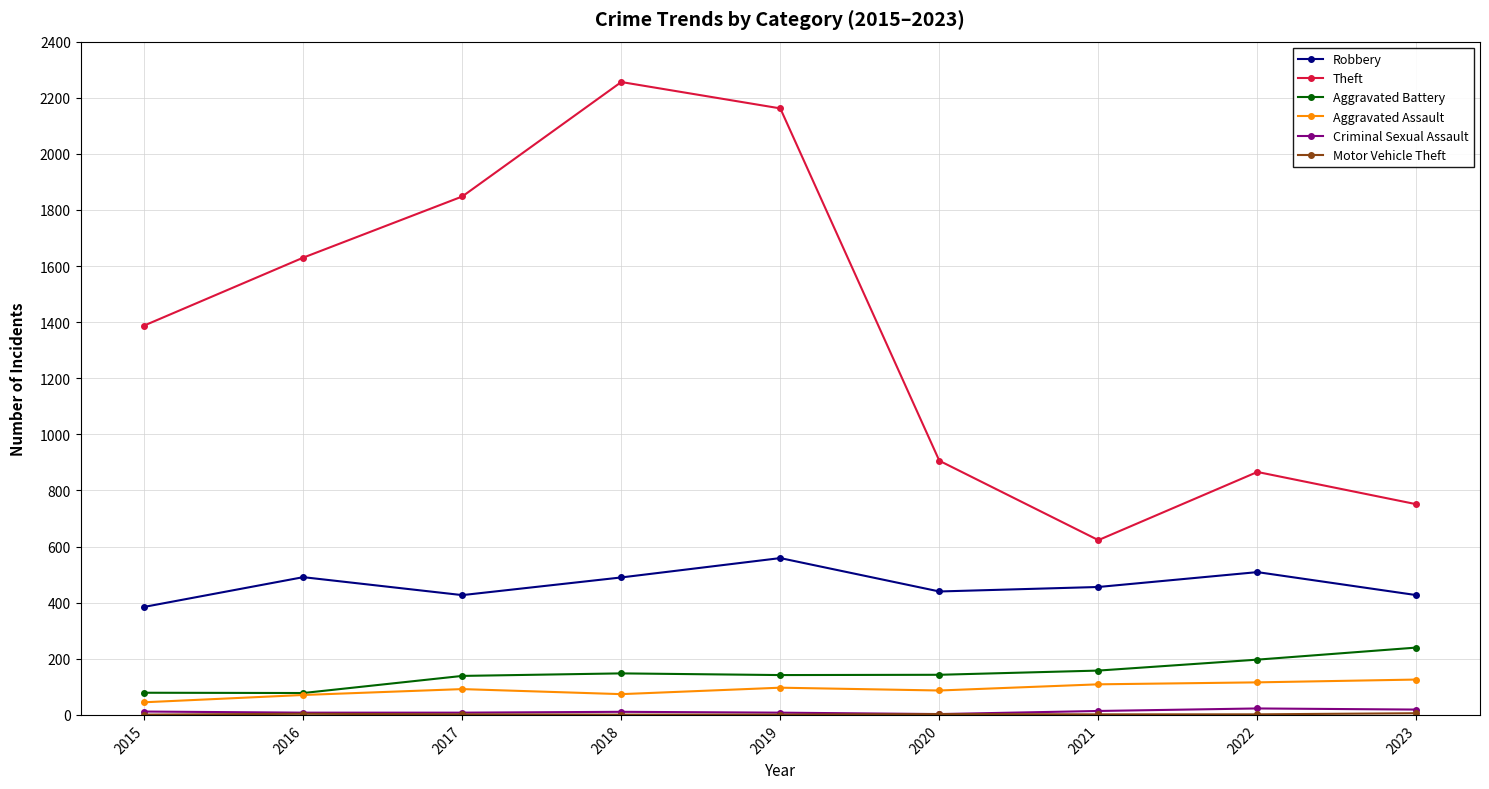

Does the chart display data point markers on the line(s)?

Yes